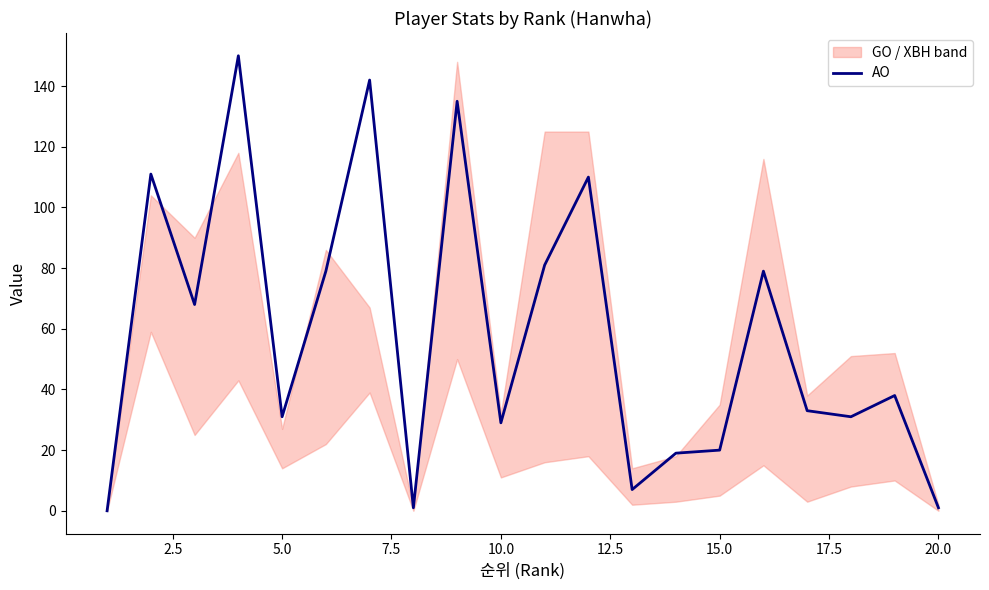

Does the chart have visible grid lines?

No